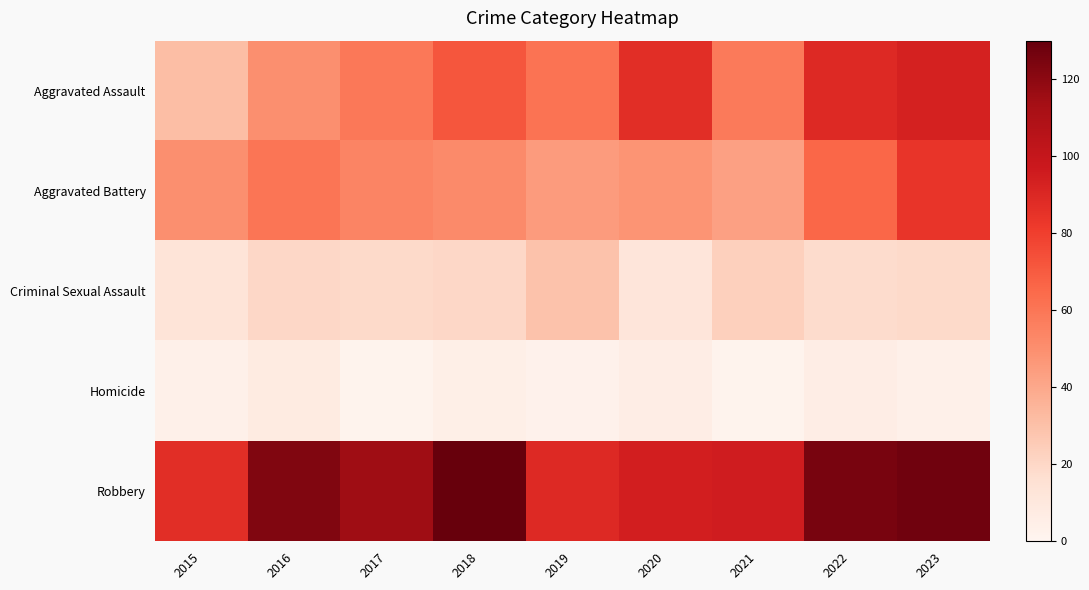

Rank the series at 2021 from highest to lowest value.

Robbery, Aggravated Assault, Aggravated Battery, Criminal Sexual Assault, Homicide